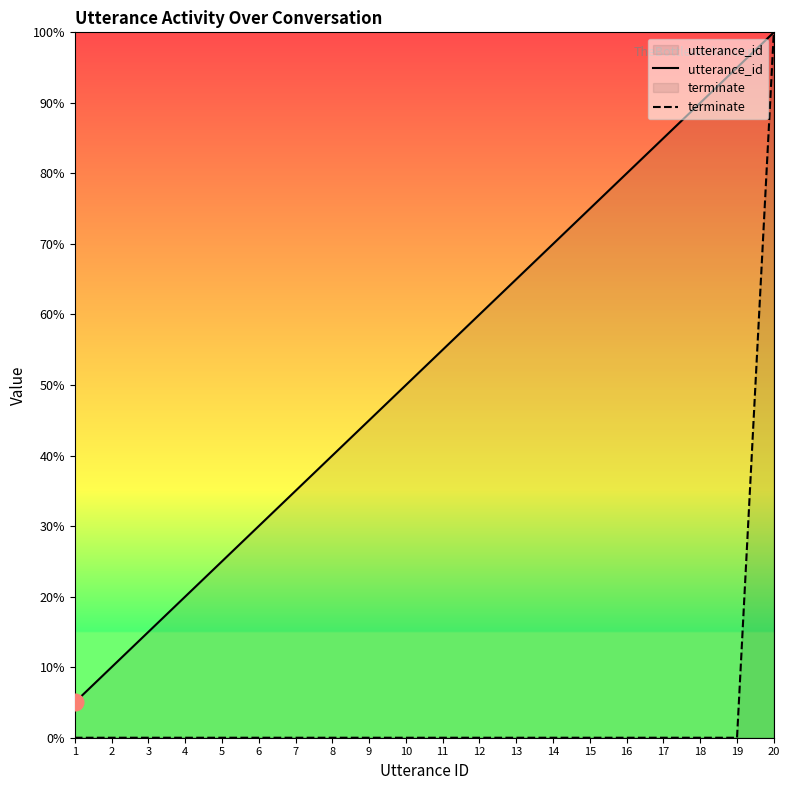

Rank the series at 16 from highest to lowest value.

utterance_id, terminate